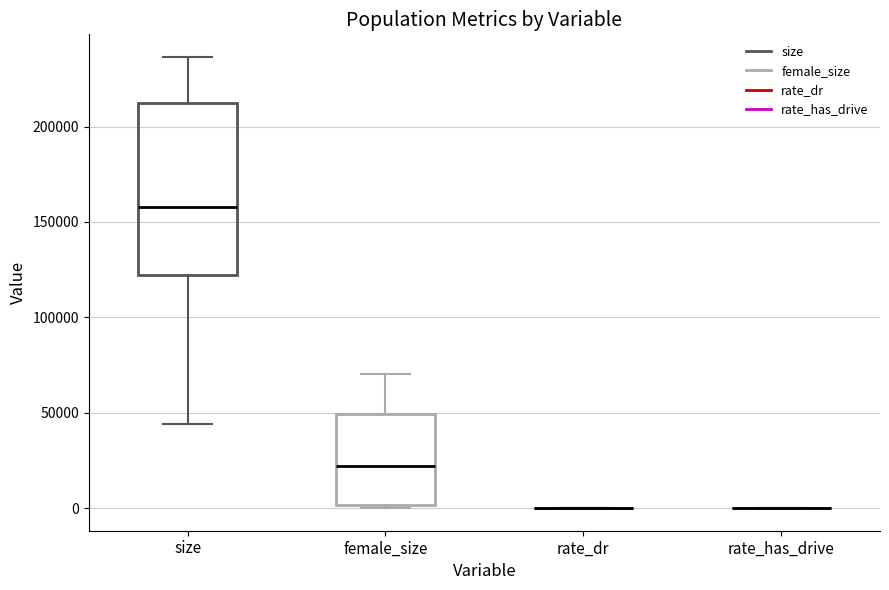

Reading left to right, read every box against the y-axis: the position of its median line, the range the box covers, and the ends of its whiskers. The values are not printed on the chart, so give them approximately, as read against the axis.

size: median 160000, box 120000 to 210000, whiskers 45000 to 235000
female_size: median 20000, box 0 to 50000, whiskers 0 (just below the box's lower edge) to 70000
rate_dr: box collapsed to a line at 0, whiskers 0 to 0
rate_has_drive: box collapsed to a line at 0, whiskers 0 to 0